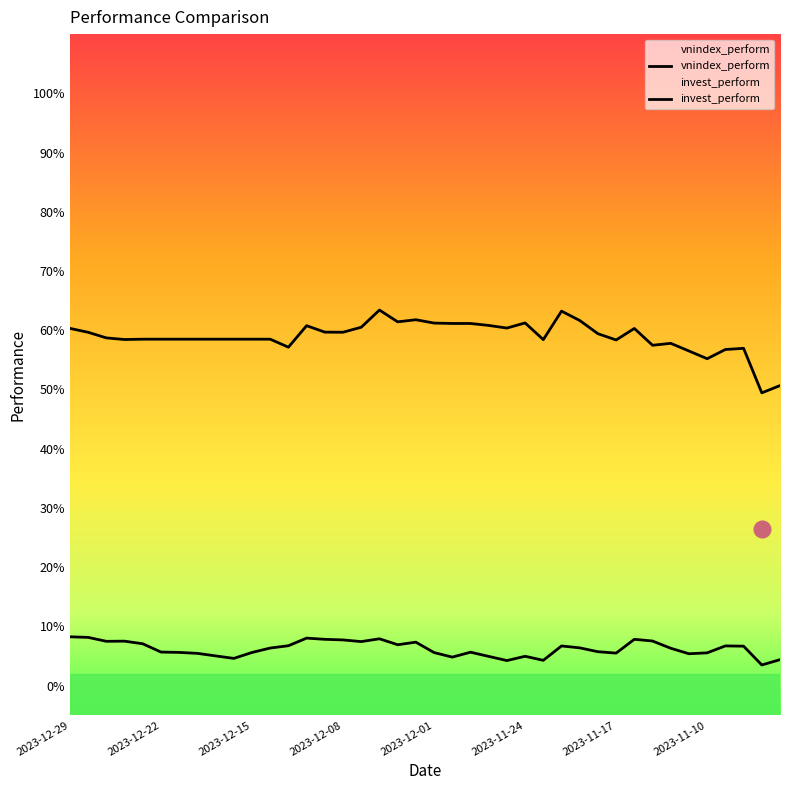

What is the sum of all vnindex_perform values?

2.5